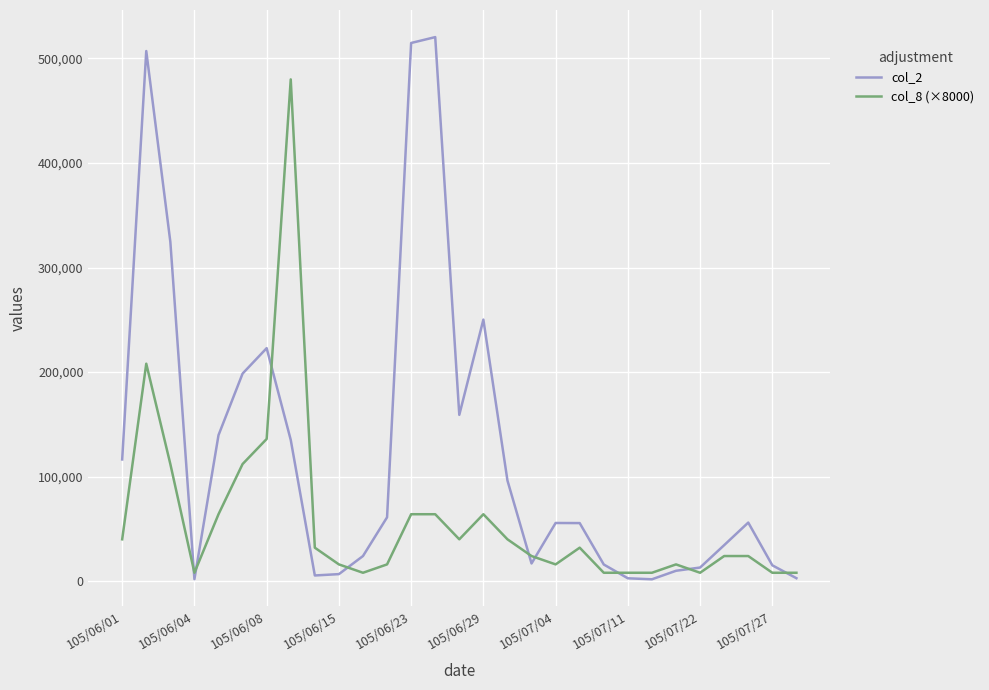

Rank the series by their maximum value, from lowest to highest.

col_8 (×8000), col_2